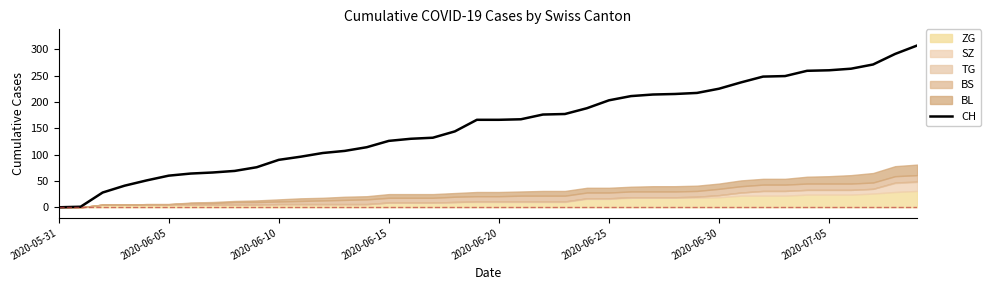

The value at 34 is 259. True or false?

True